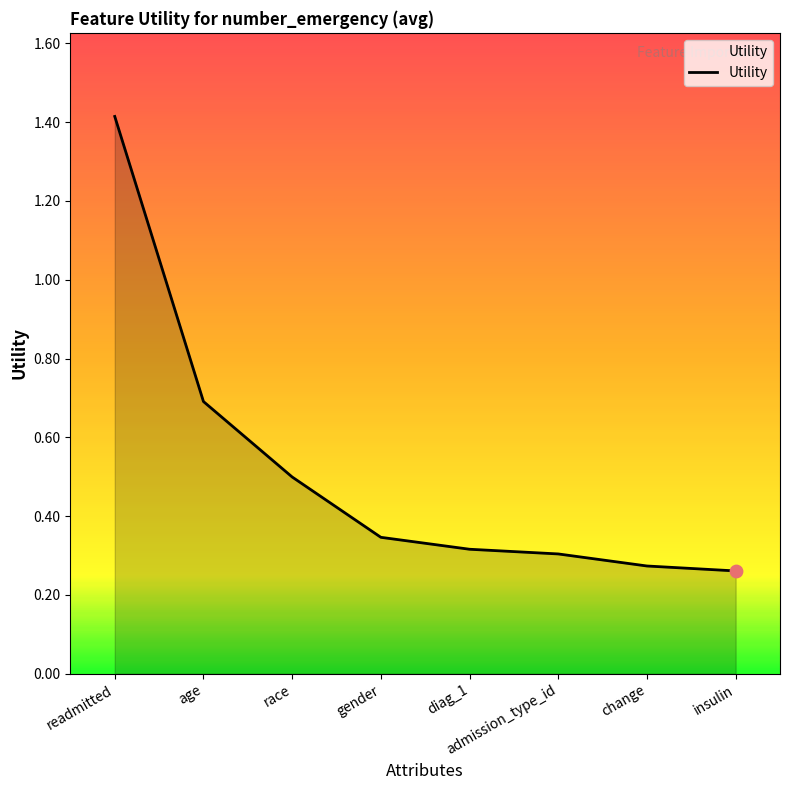

Which has a higher value, readmitted or diag_1?

readmitted